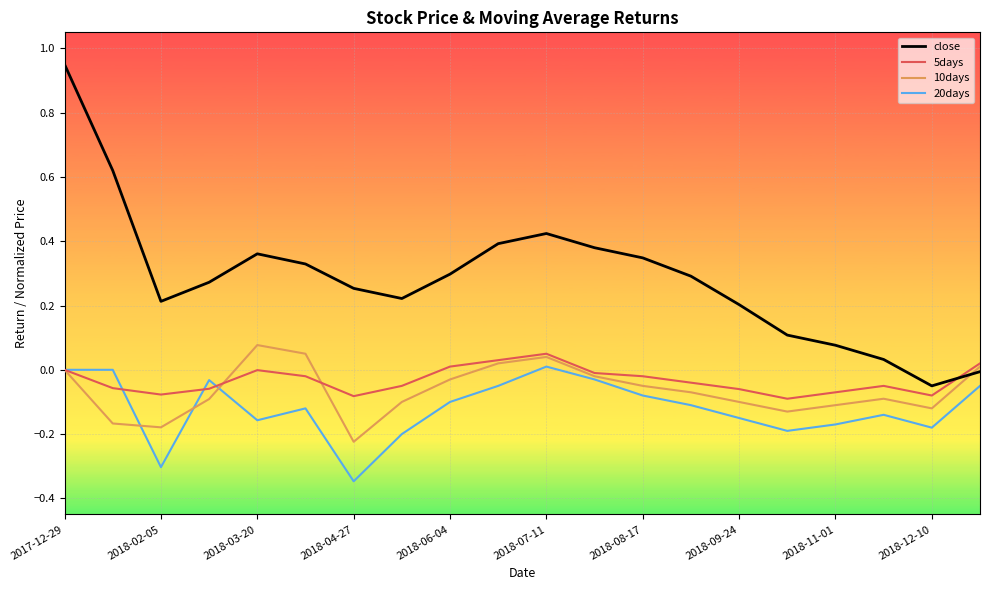

Which series has the largest total across all categories?

close